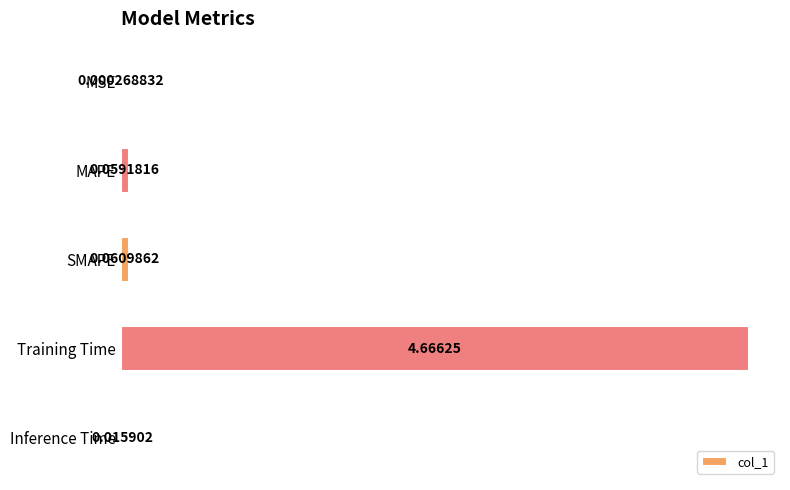

Which category has the highest value across all series?

Training Time